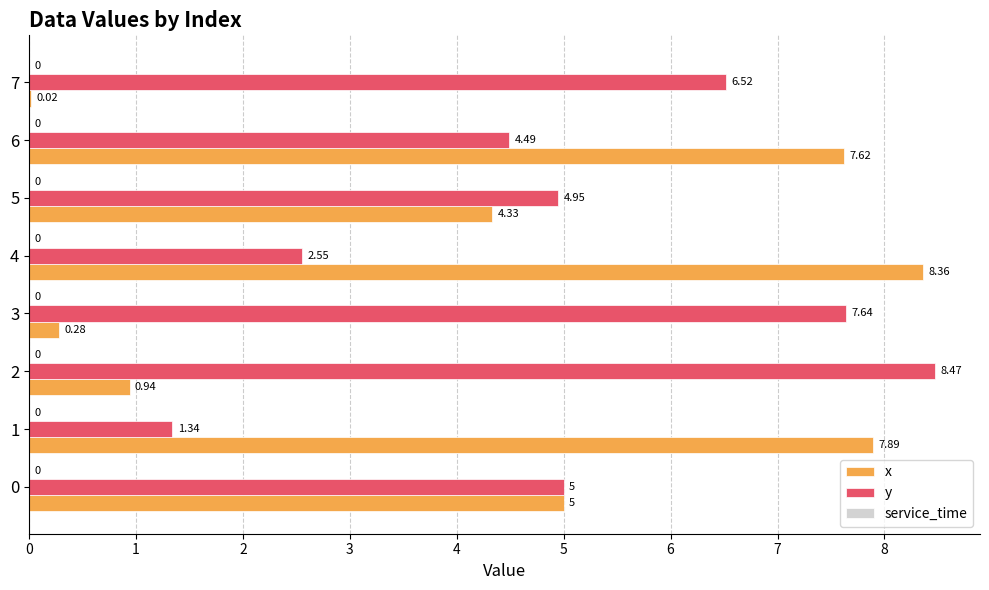

The y series shows 2.0 at 1. True or false?

False